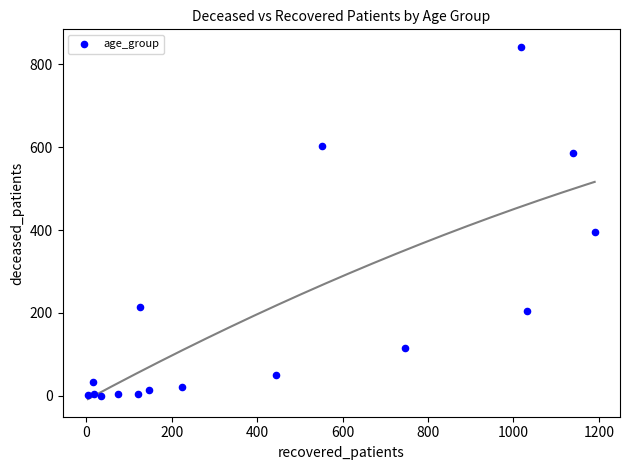

What Y value in the scatter plot is closest to 421?

395